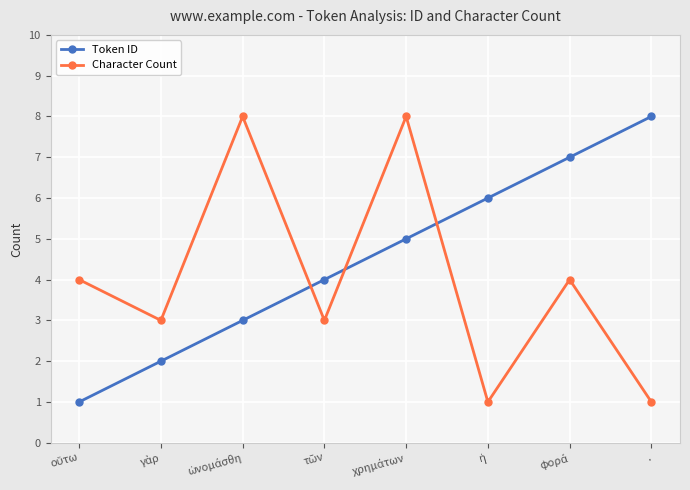

Which series has the largest total across all categories?

Token ID